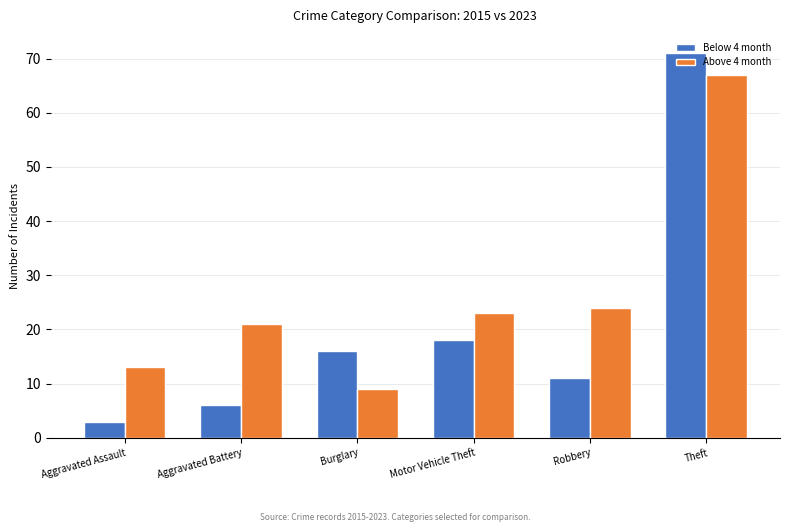

What value does the Below 4 month series have at Aggravated Assault, to the nearest 5?

5